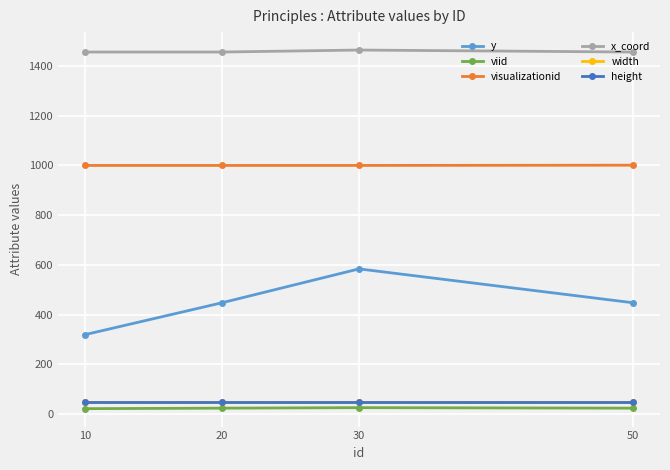

Between 10 and 20, which is larger?

20